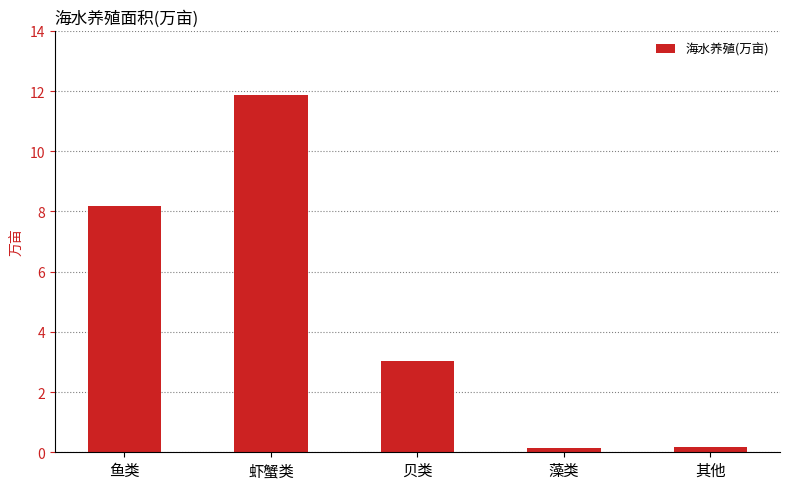

What is the change in value from 贝类 to 藻类?

-2.9